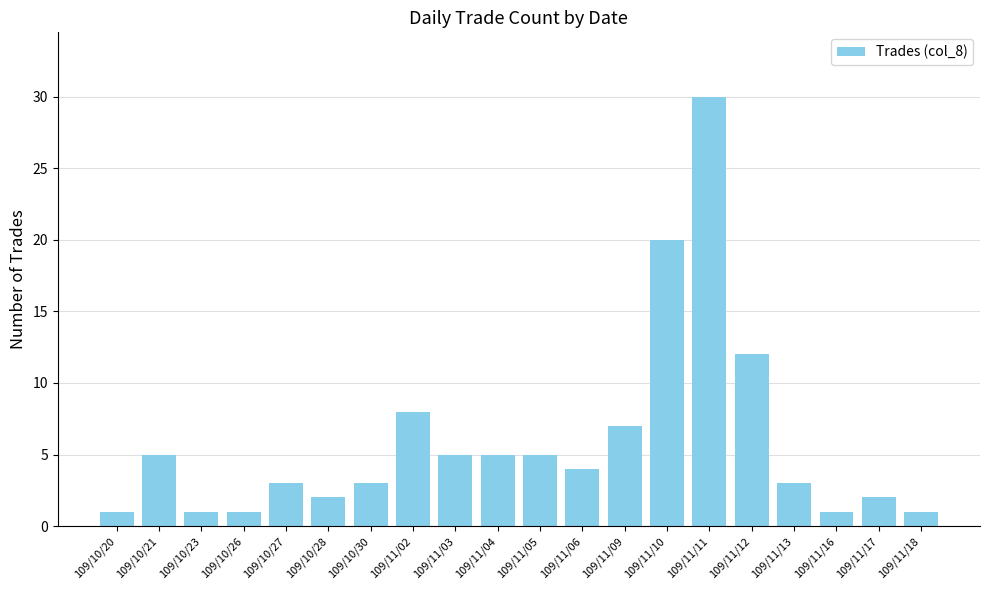

True or false: the data shows 5 at 109/11/05.

True